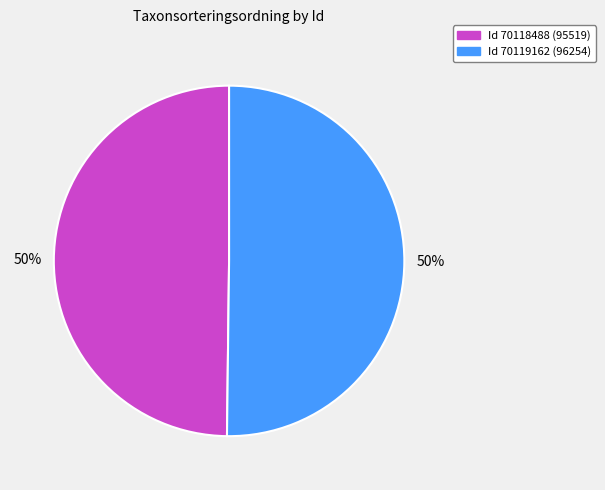

How many segments does this pie chart have?

2